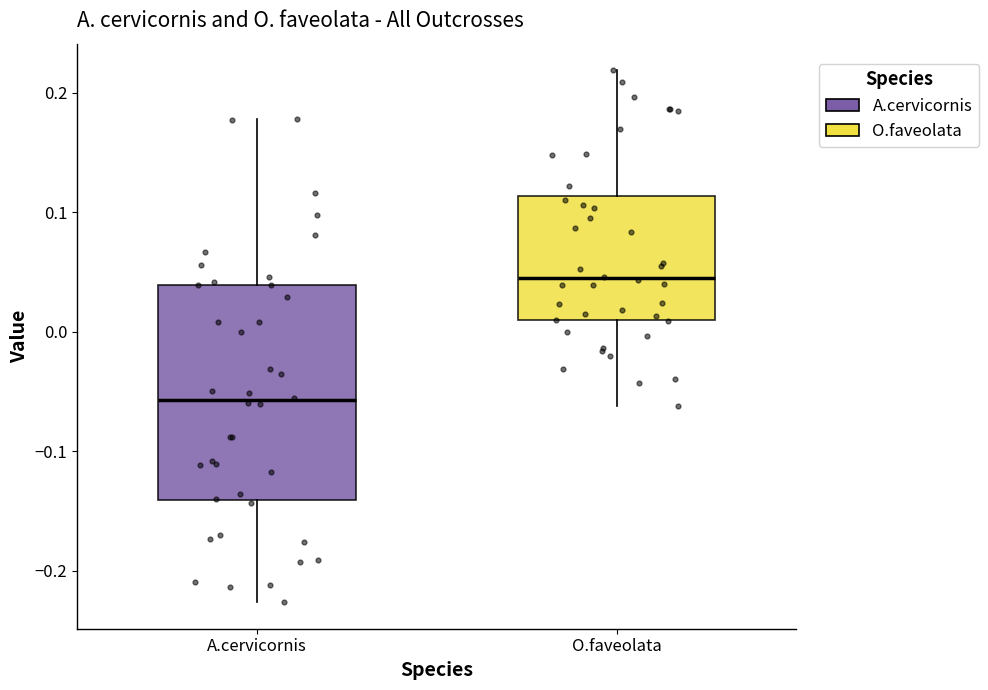

Reading left to right, read every box against the y-axis: the position of its median line, the range the box covers, and the ends of its whiskers. The values are not printed on the chart, so give them approximately, as read against the axis.

A.cervicornis: median -0.06, box -0.14 to 0.04, whiskers -0.23 to 0.18
O.faveolata: median 0.04, box 0.01 to 0.11, whiskers -0.06 to 0.22